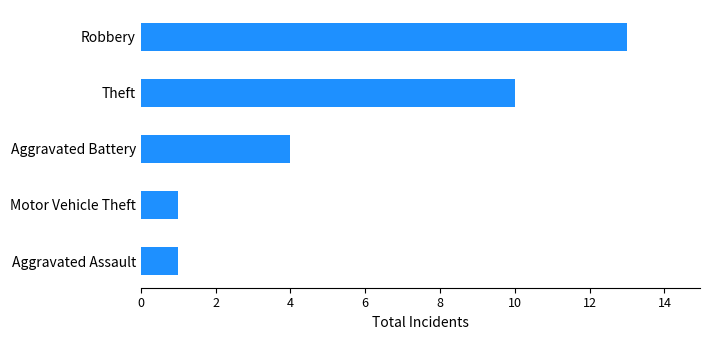

Reading bottom to top, extract all data points from this chart.

1	1	4	10	13